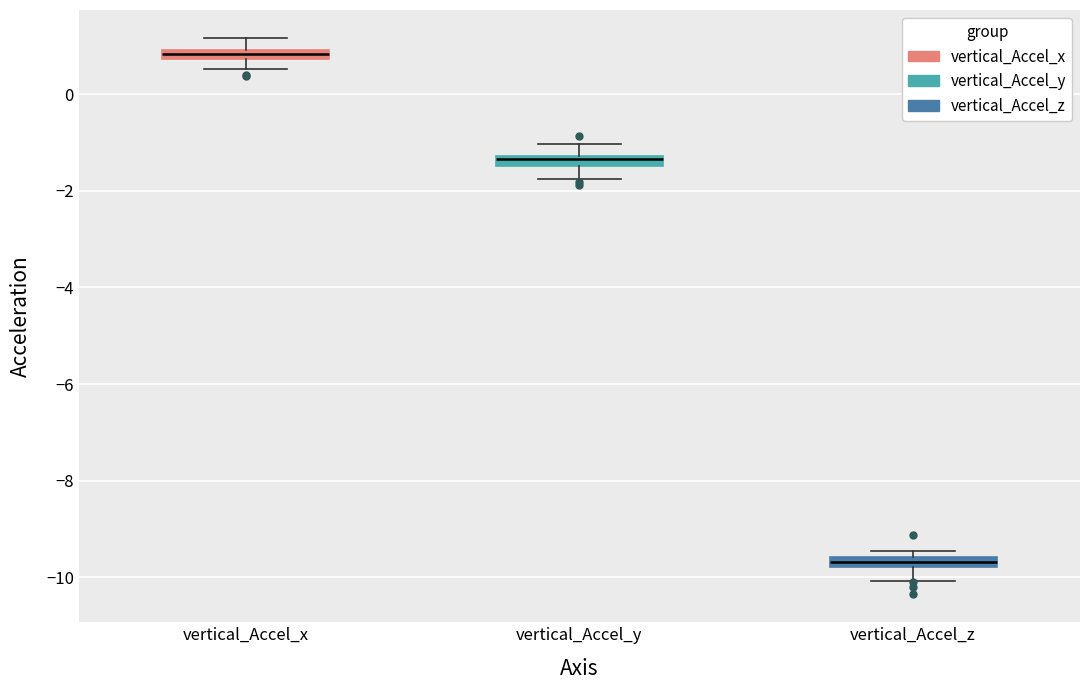

Which box has the highest median line?

vertical_Accel_x